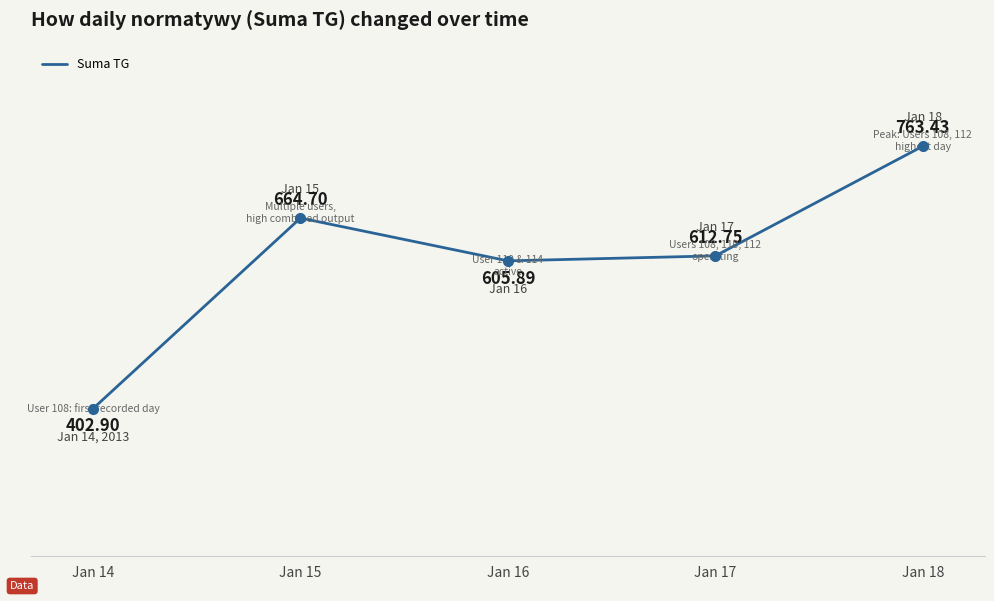

Where is the first local maximum?

Jan 15